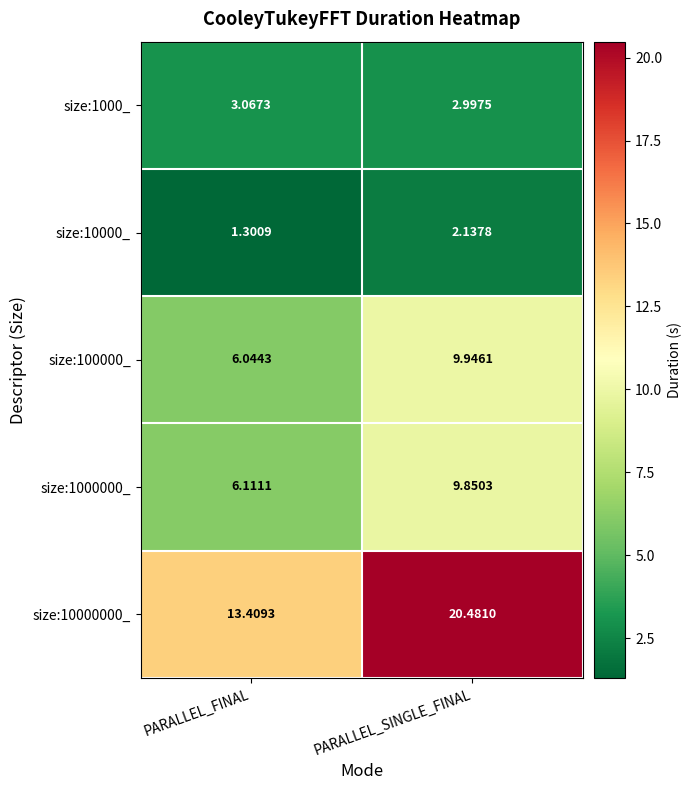

At which label is size:1000000_ closest to 7?

PARALLEL_FINAL